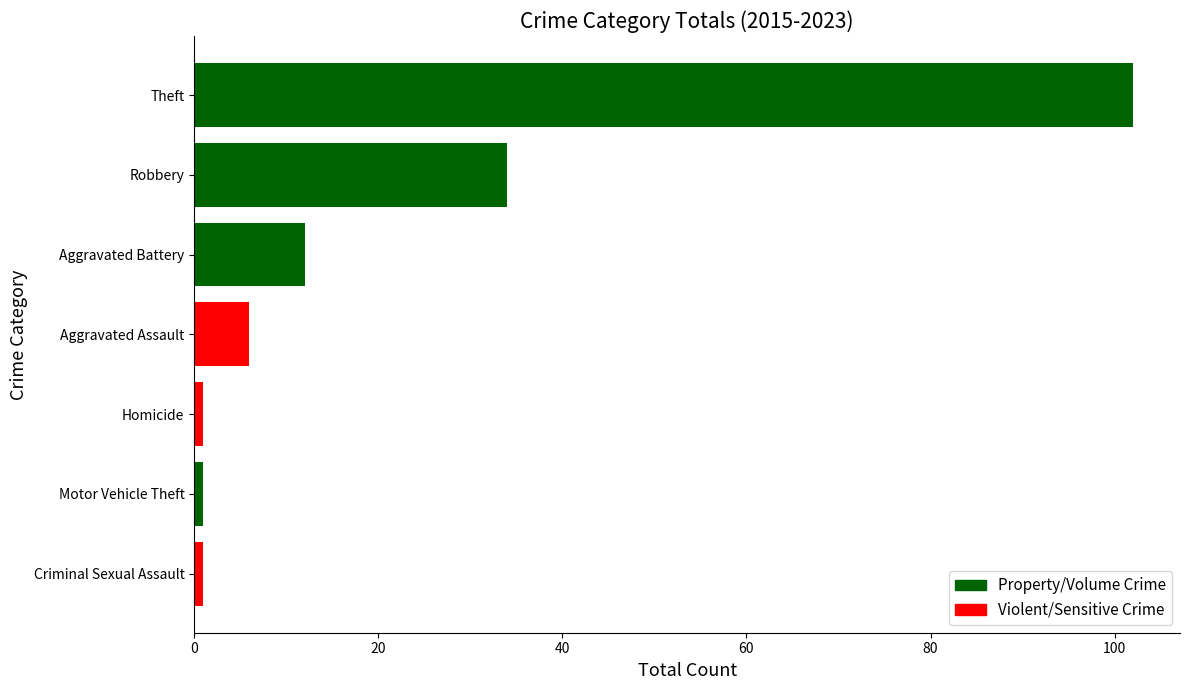

What is the sum of all values?

157